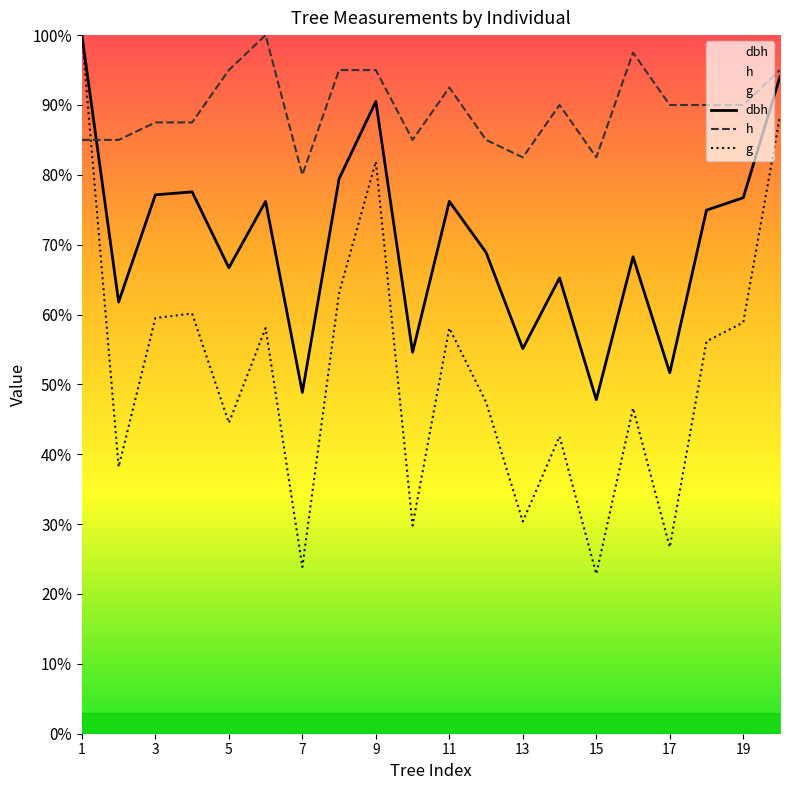

At which category does the chart reach its minimum across all series?

15